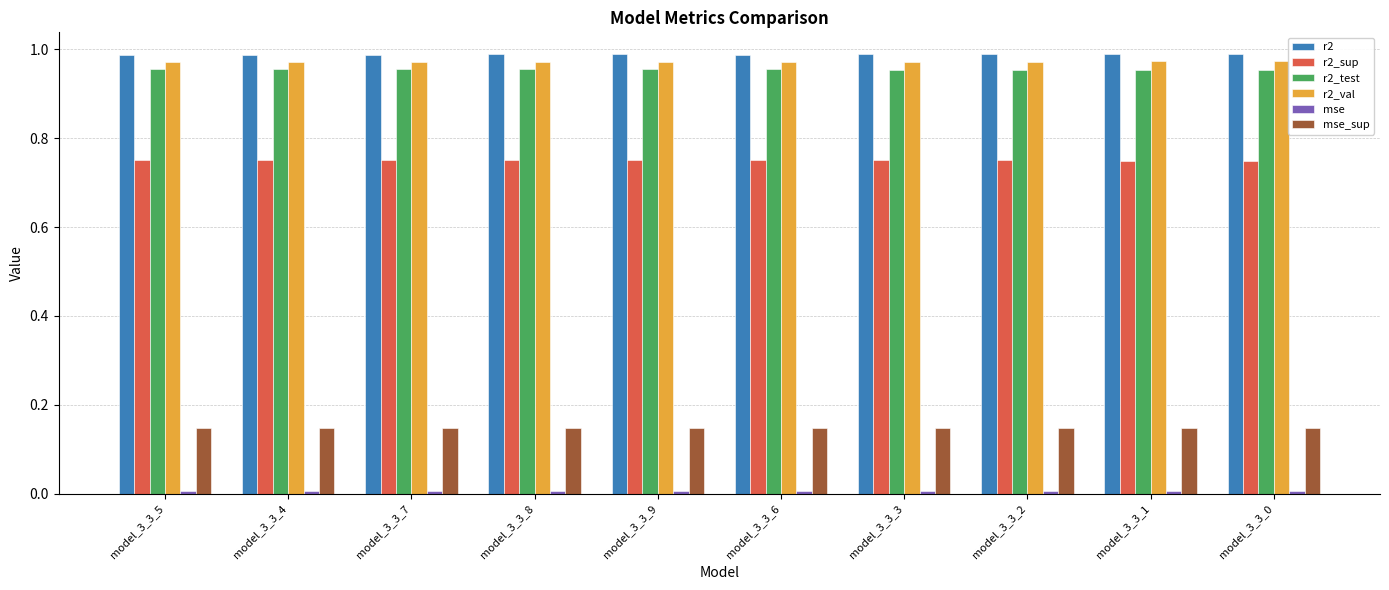

What is the label of the 5th bar from the right?

model_3_3_6